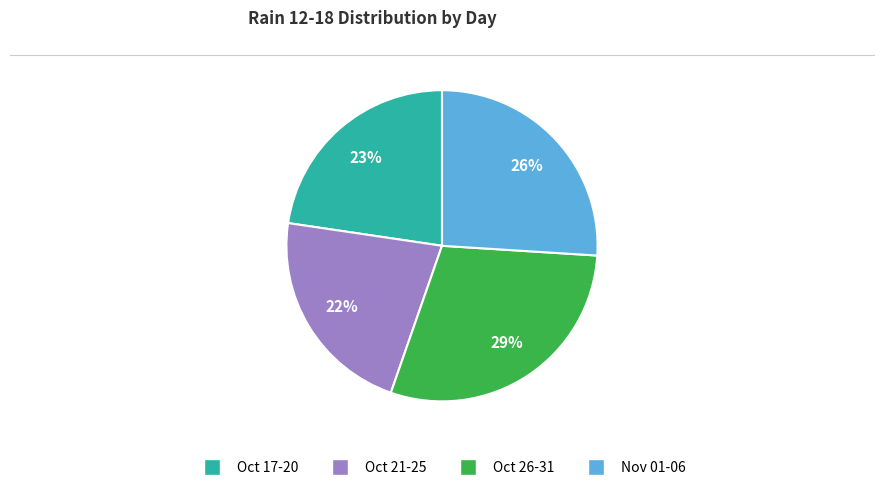

Is there a majority slice in this chart?

No